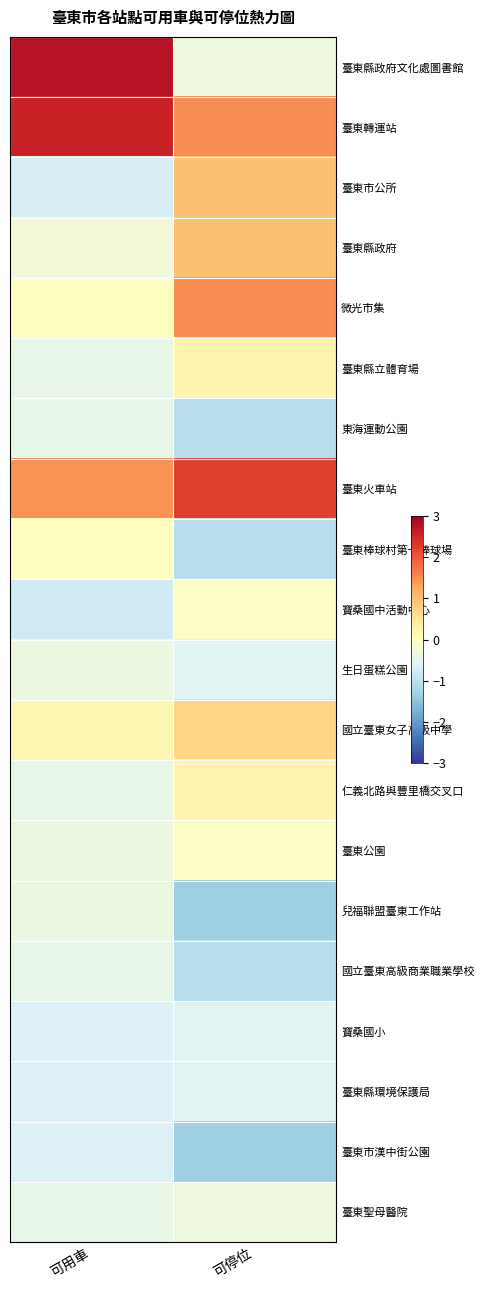

Which series has the largest range (max minus min)?

臺東縣政府文化處圖書館